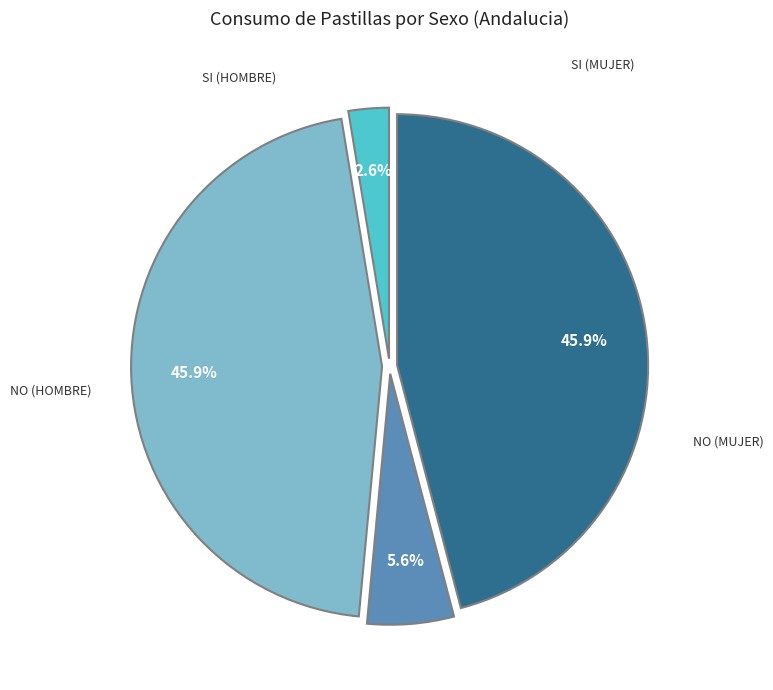

Is there a majority slice in this chart?

No